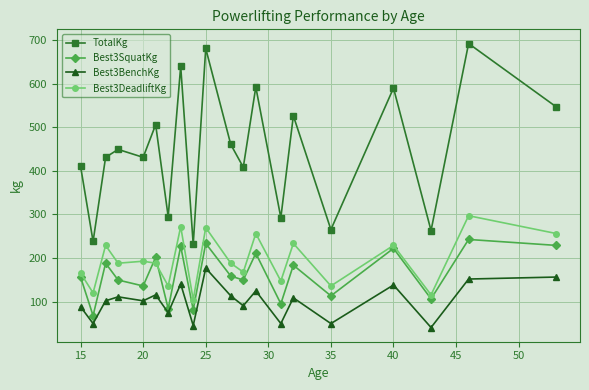

Rank the series by their maximum value, from highest to lowest.

TotalKg, Best3DeadliftKg, Best3SquatKg, Best3BenchKg